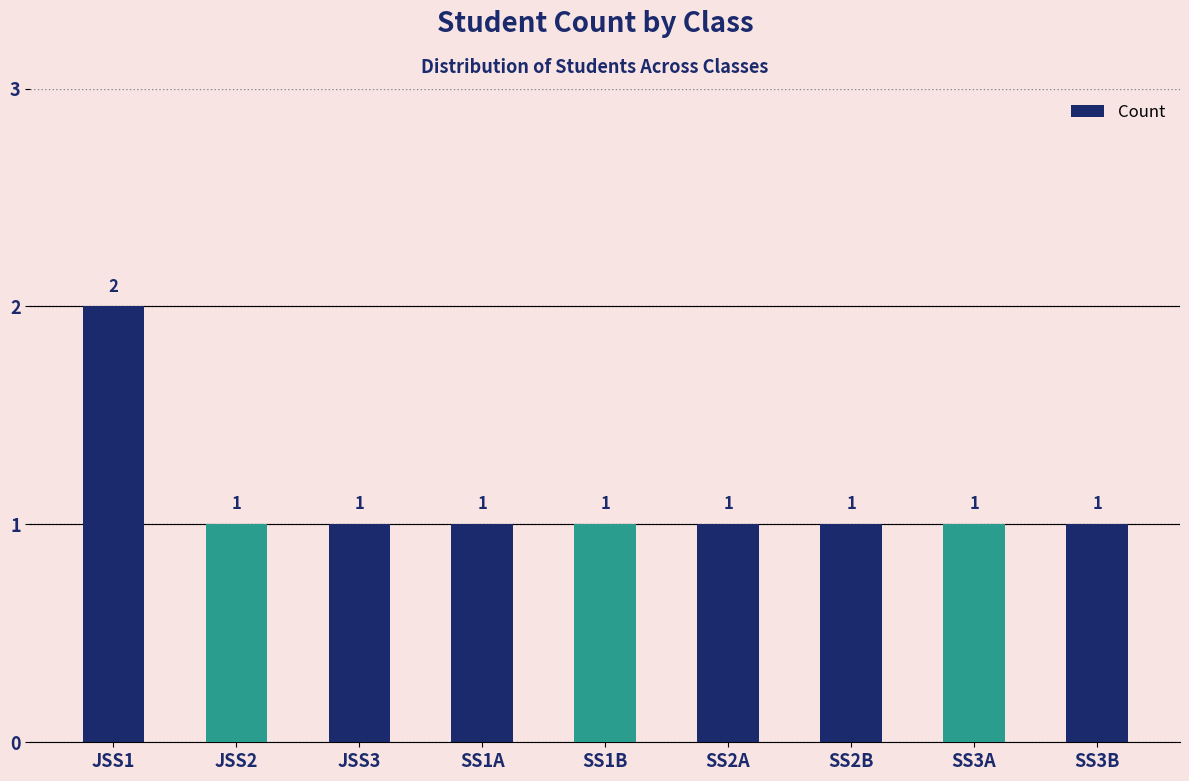

Is it true that the value at SS1B is 2?

False